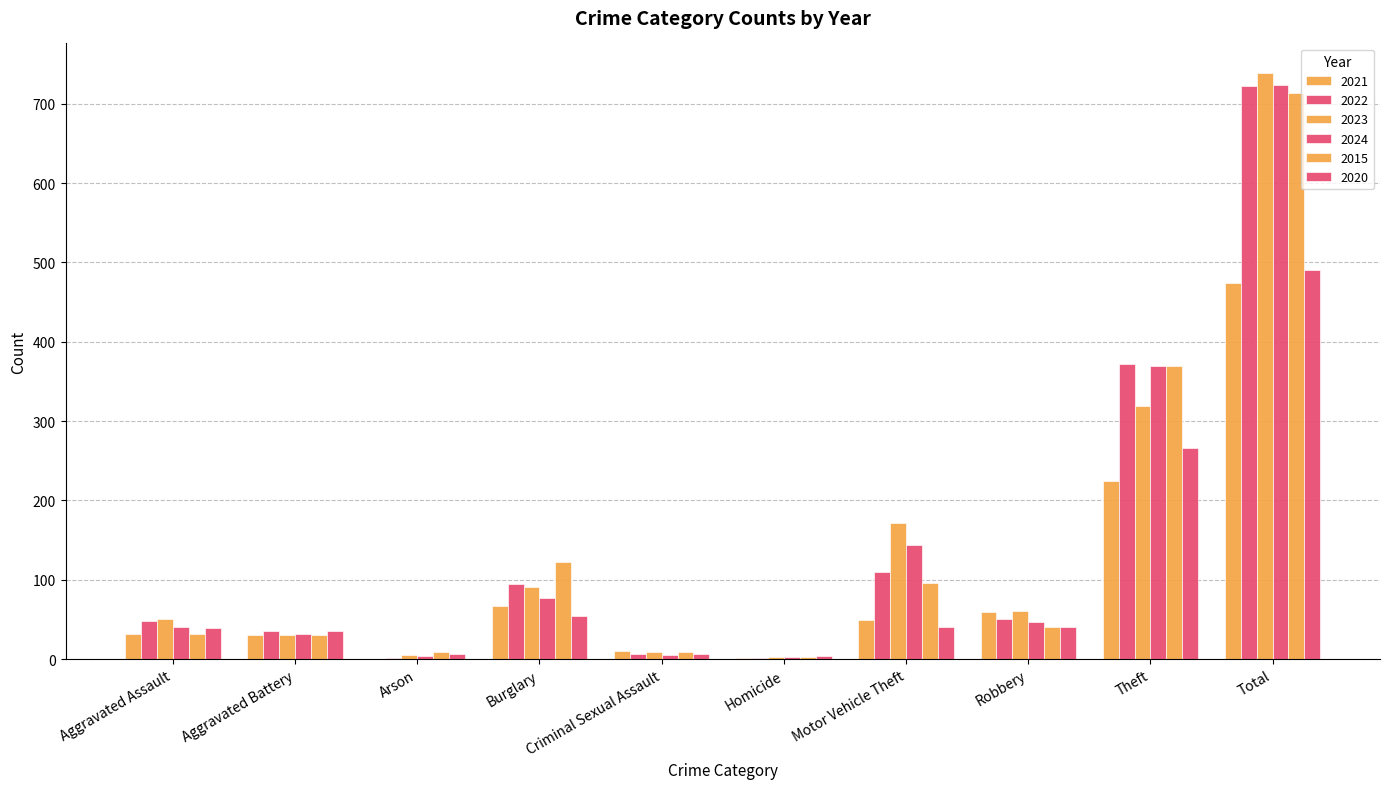

Are the bars grouped side by side (vs. stacked)?

Yes